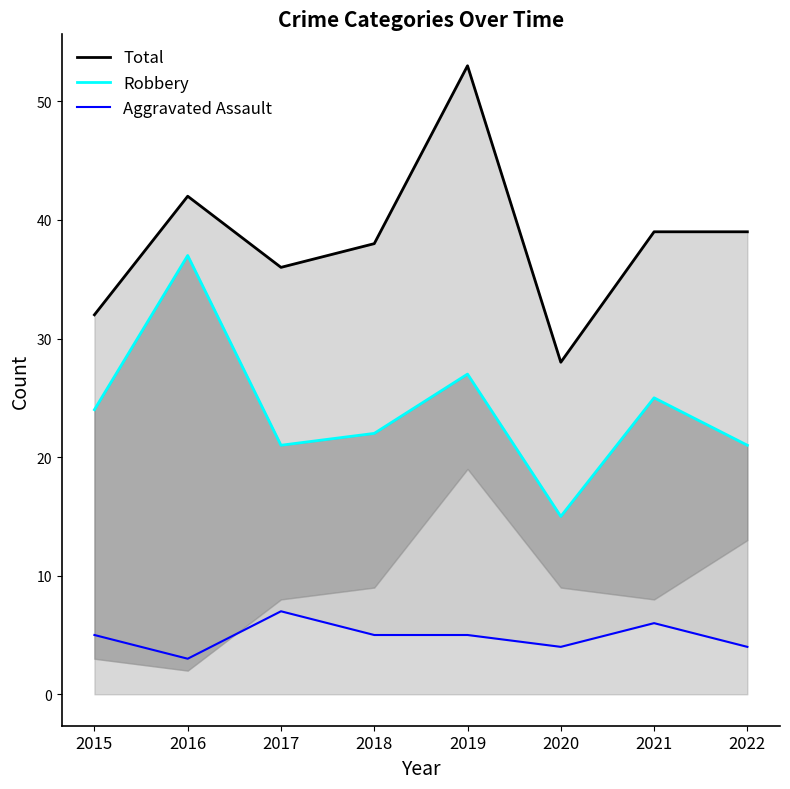

True or false: Robbery and Aggravated Assault intersect in this chart.

False